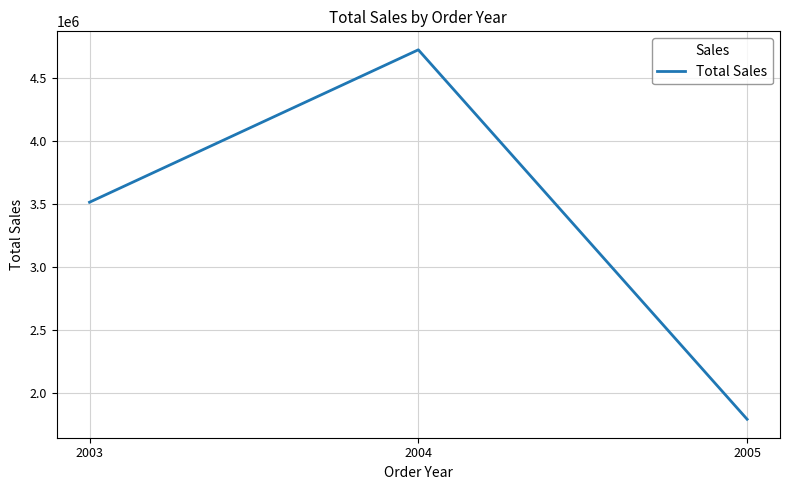

At which category does the chart reach its peak across all series?

2004